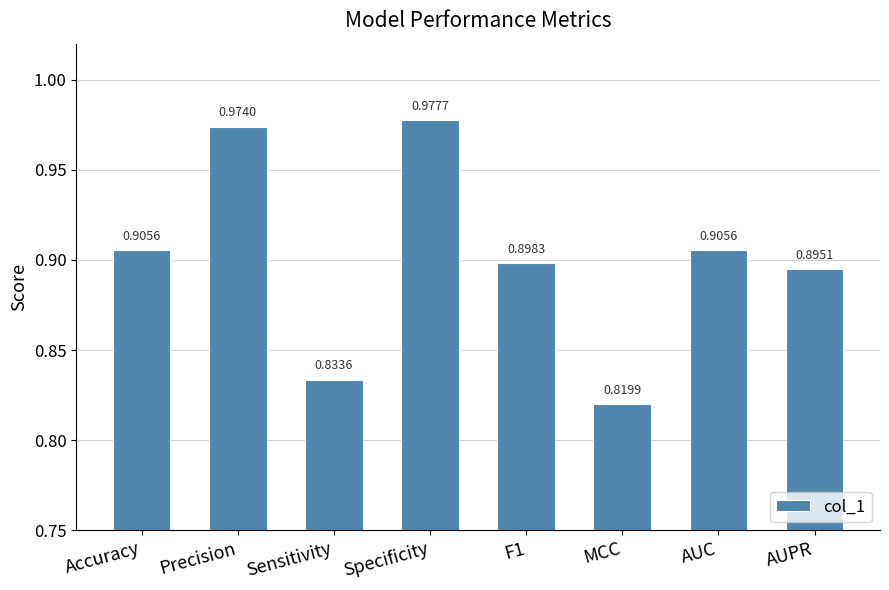

Which has a higher value, AUPR or MCC?

AUPR